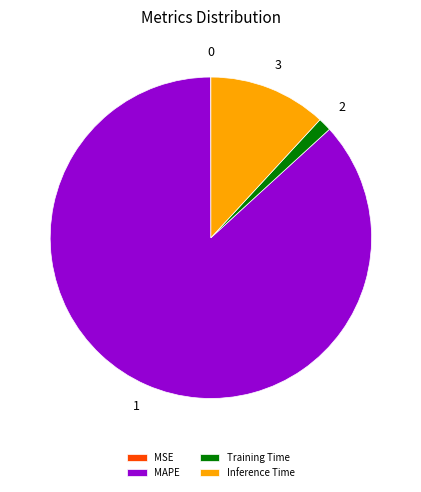

Which slice represents more than half of the pie?

MAPE